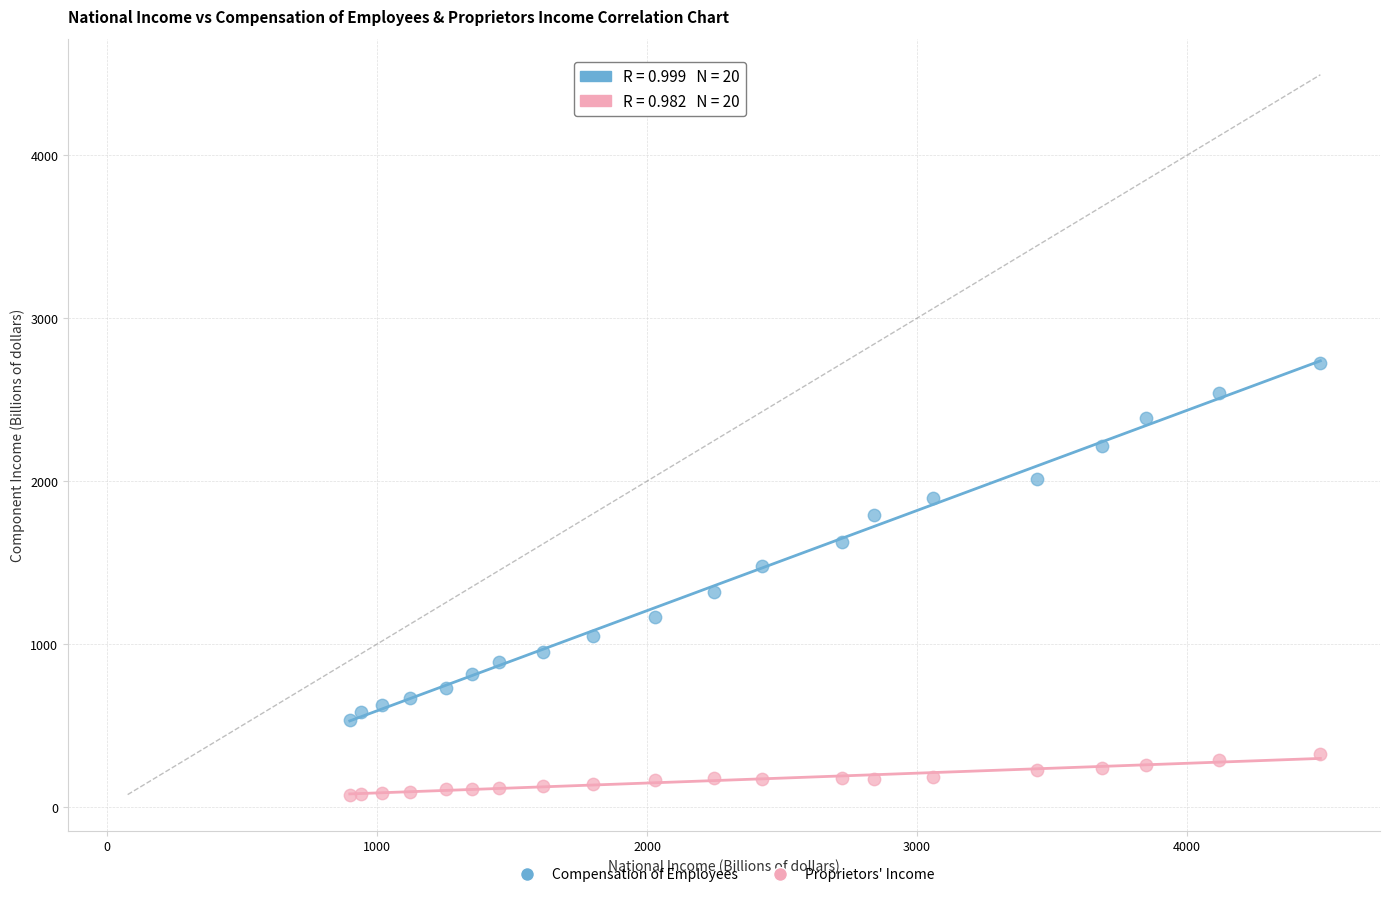

Which series contains the lowest Y value?

Proprietors' Income